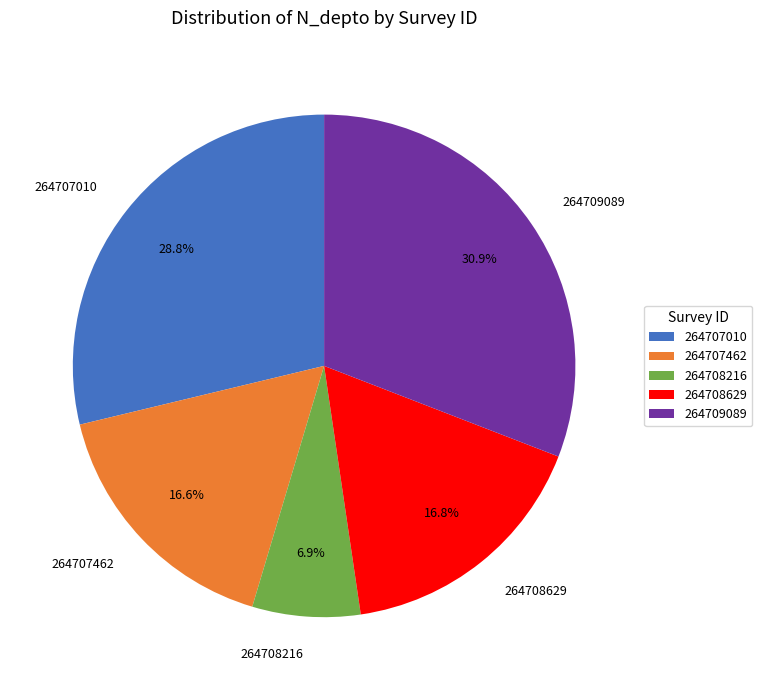

What percentage is the 264707462 slice, to the nearest percent?

17%